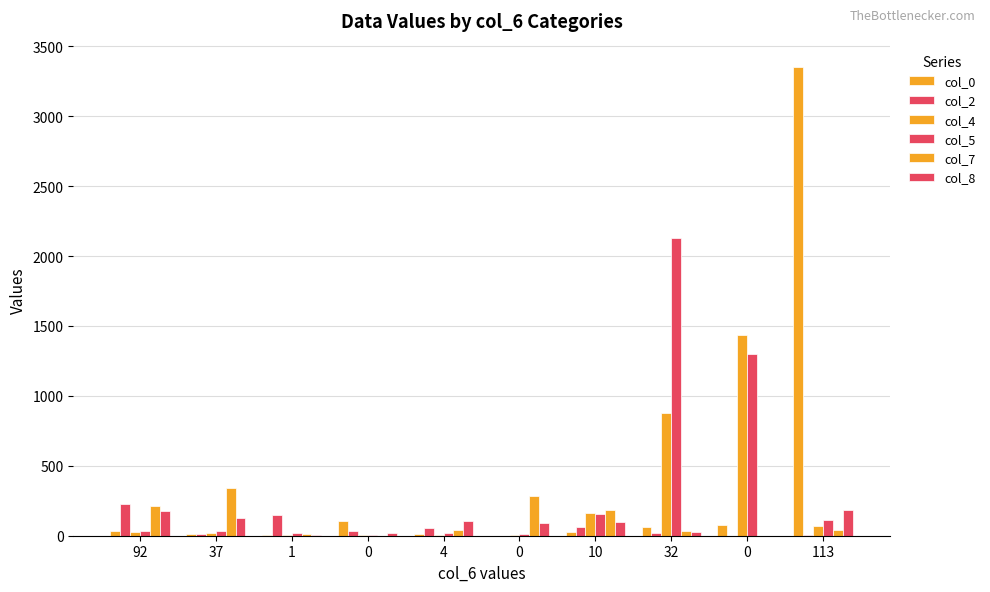

At which category is the sum across all series the highest?

113